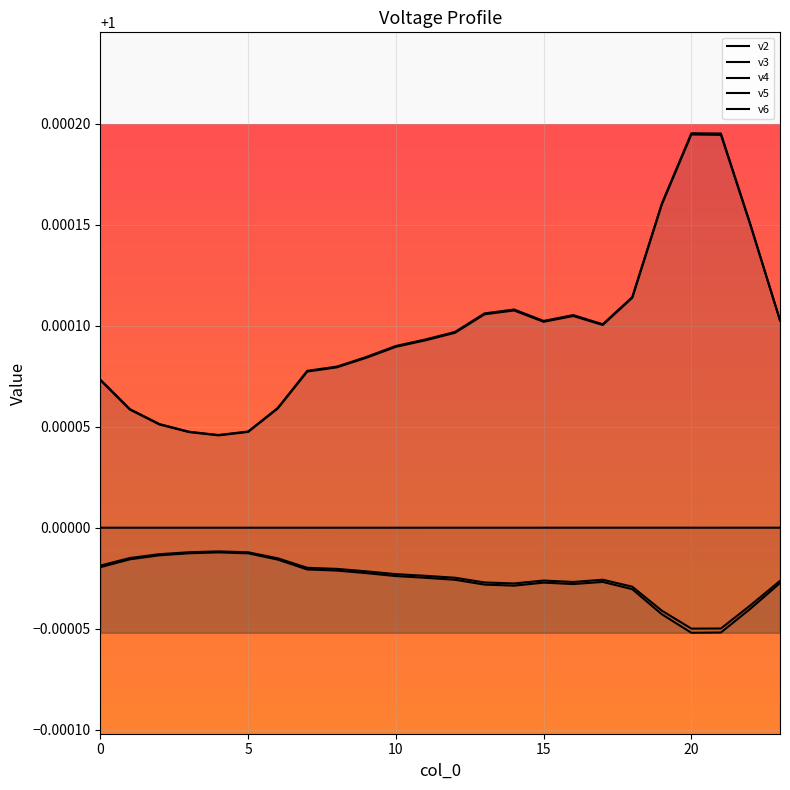

What is the minimum value shown in the chart?

1.0